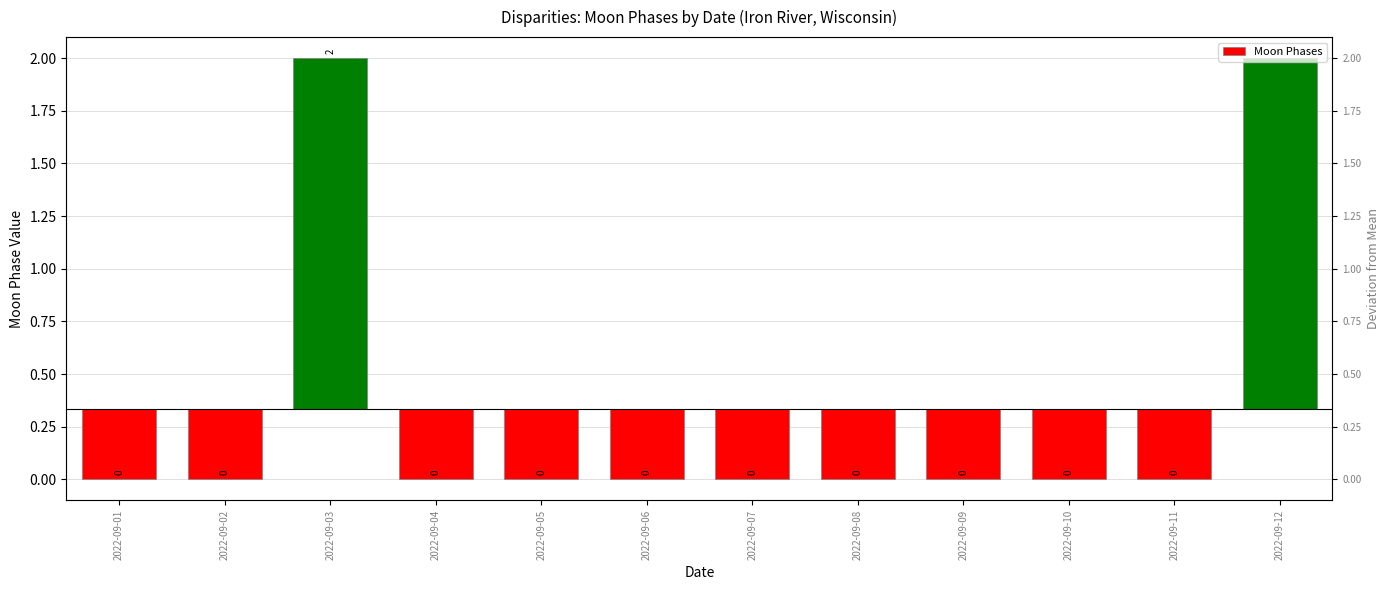

Is it true that the value at 2022-09-12 is 0.8?

False